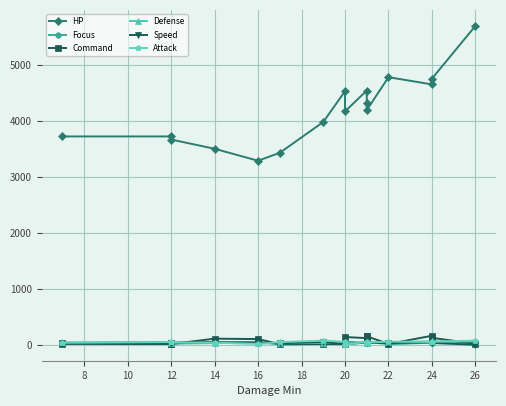

What is the greatest value displayed?

5698